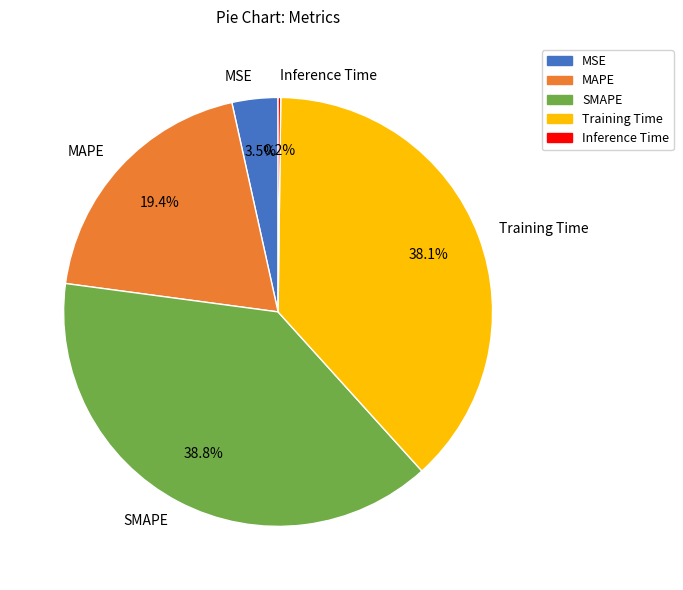

The Training Time slice represents 52% of the pie. True or false?

False